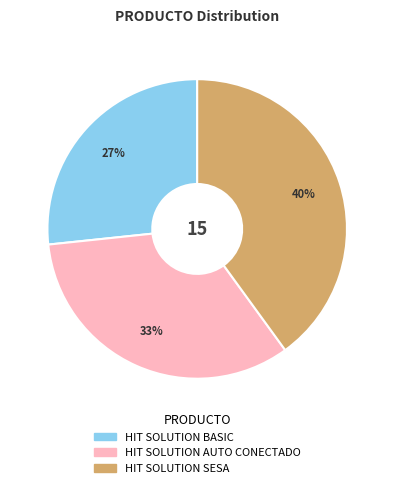

Is the sum of HIT SOLUTION BASIC and HIT SOLUTION SESA greater than half?

Yes